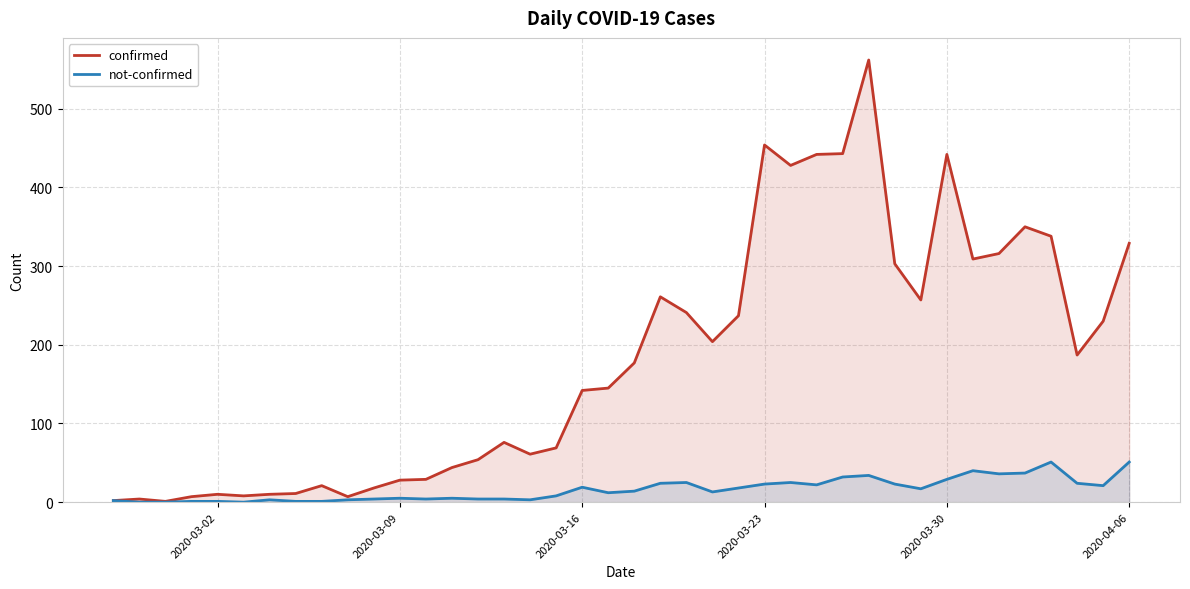

Reading left to right, what are all the values shown in this chart?

confirmed: 2	4	1	7	10	8	10	11	21	7	18	28	29	44	54	76	61	69	142	145	177	261	241	204	237	454	428	442	443	562	303	257	442	309	316	350	338	187	230	329
not-confirmed: 2	0	0	1	1	0	3	1	1	3	4	5	4	5	4	4	3	8	19	12	14	24	25	13	18	23	25	22	32	34	23	17	29	40	36	37	51	24	21	51